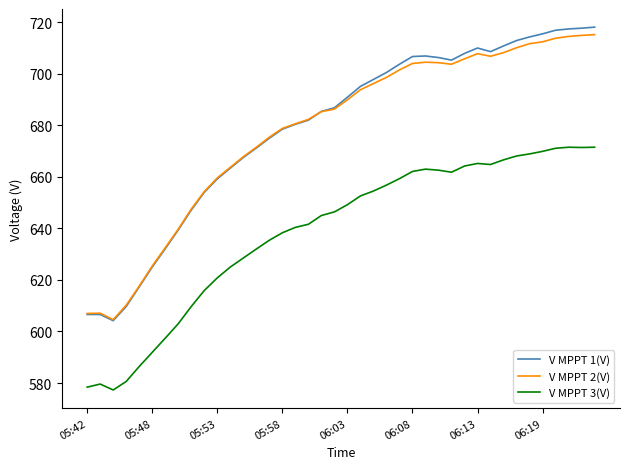

True or false: V MPPT 2(V) and V MPPT 3(V) intersect in this chart.

False